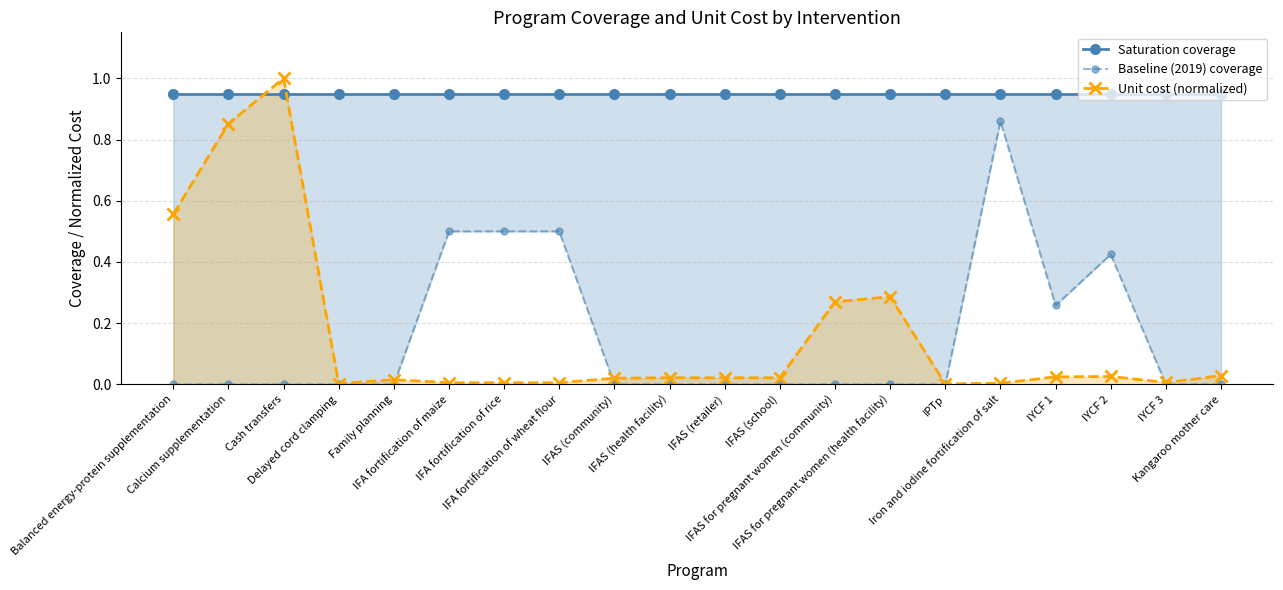

Reading right to left, extract all data points from this chart.

Saturation coverage: 0.9	0.9	0.9	0.9	0.9	0.9	0.9	0.9	0.9	0.9	0.9	0.9	0.9	0.9	0.9	0.9	0.9	0.9	0.9	0.9
Baseline (2019) coverage: 0.0	0.0	0.4	0.3	0.9	0.0	0.0	0.0	0.0	0.0	0.0	0.0	0.5	0.5	0.5	0.0	0.0	0.0	0.0	0.0
Unit cost (normalized): 0.0	0.0	0.0	0.0	0.0	0.0	0.3	0.3	0.0	0.0	0.0	0.0	0.0	0.0	0.0	0.0	0.0	1.0	0.9	0.6